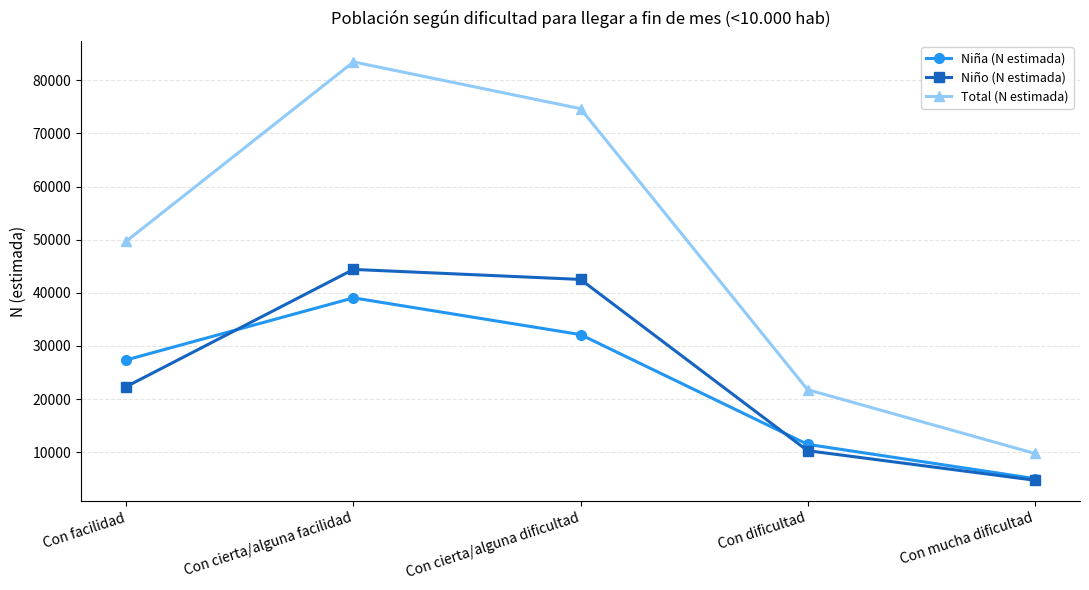

Is the value of Niña (N estimada) at Con cierta/alguna facilidad greater than the value of Niño (N estimada) at Con dificultad?

Yes